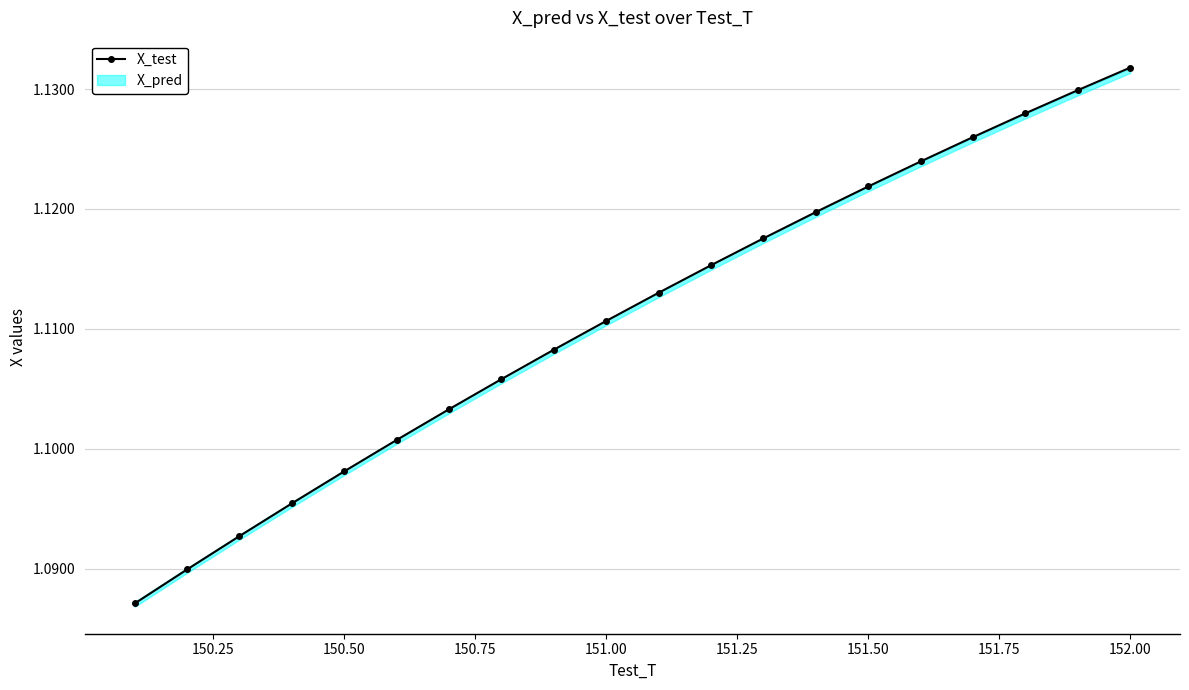

What is the value of the 5th point from the left?

1.1